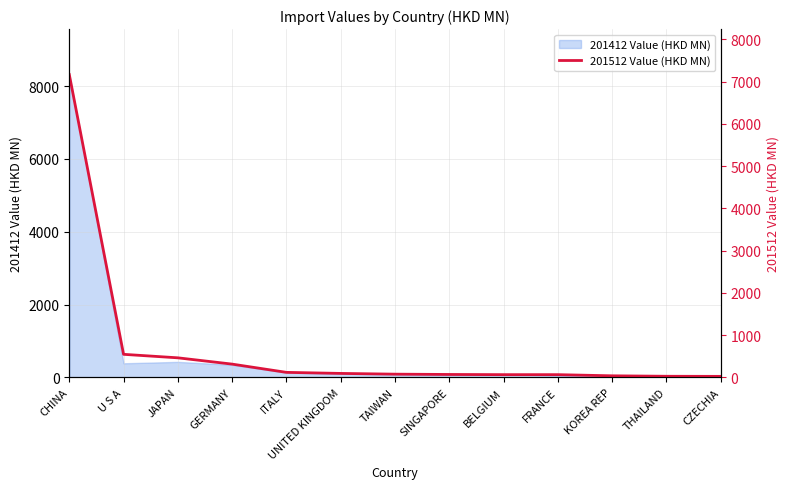

What is the smallest value displayed?

25.6